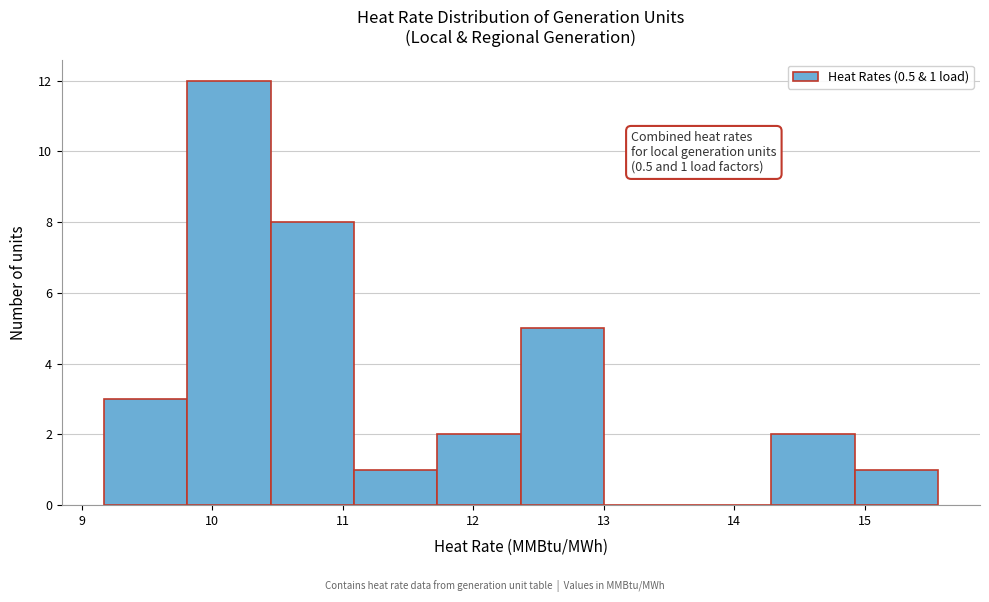

Which range on the x-axis has the tallest bar?

9.8 to 10.4